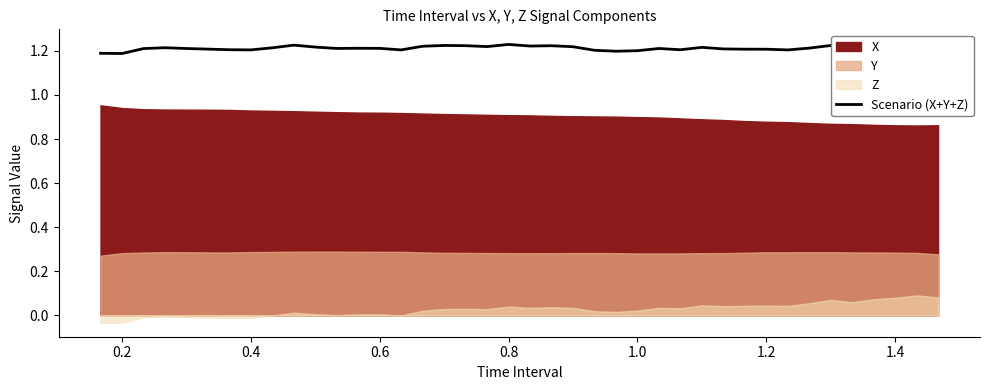

What position from the right is 1.2?

9